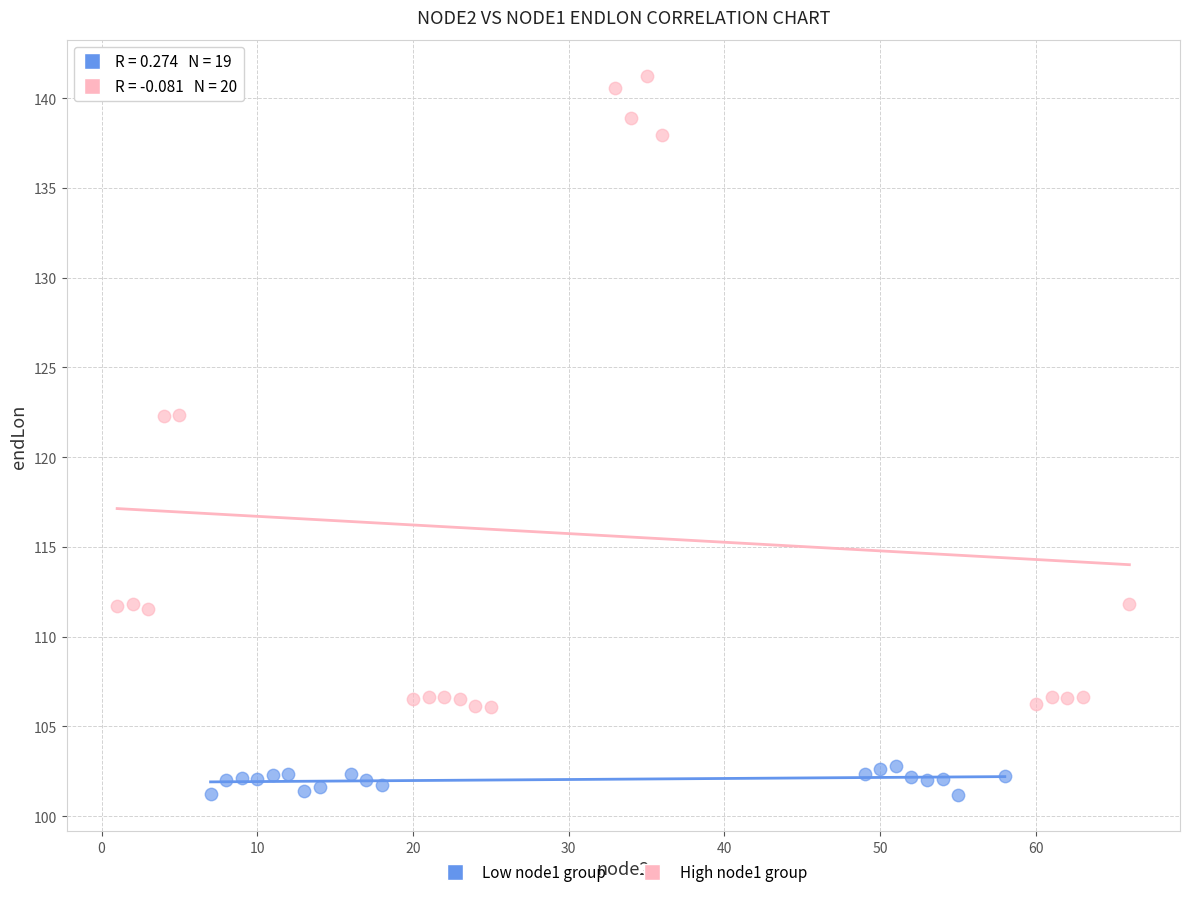

Which series reaches the maximum Y coordinate?

High node1 group